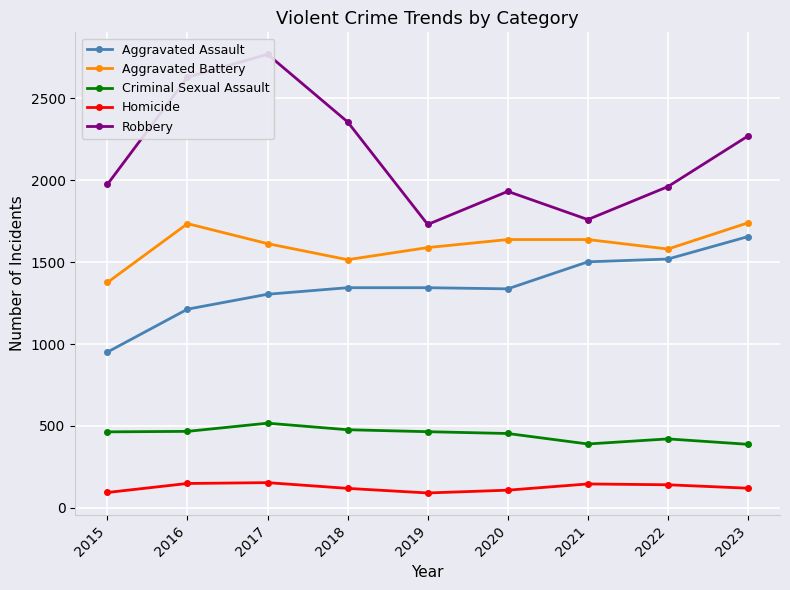

At how many categories does at least one series exceed 2460?

2